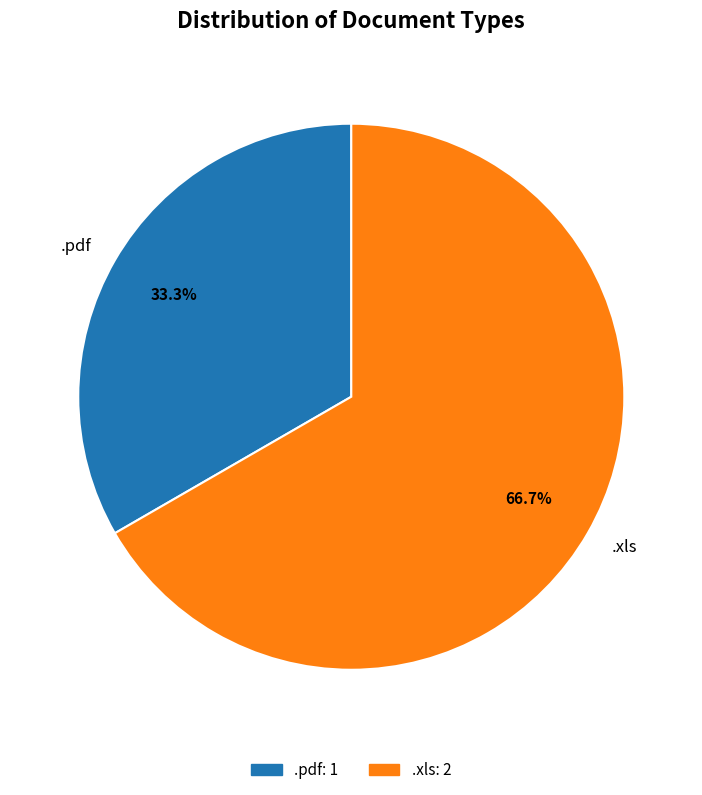

Does .xls account for over 50% of the chart?

Yes